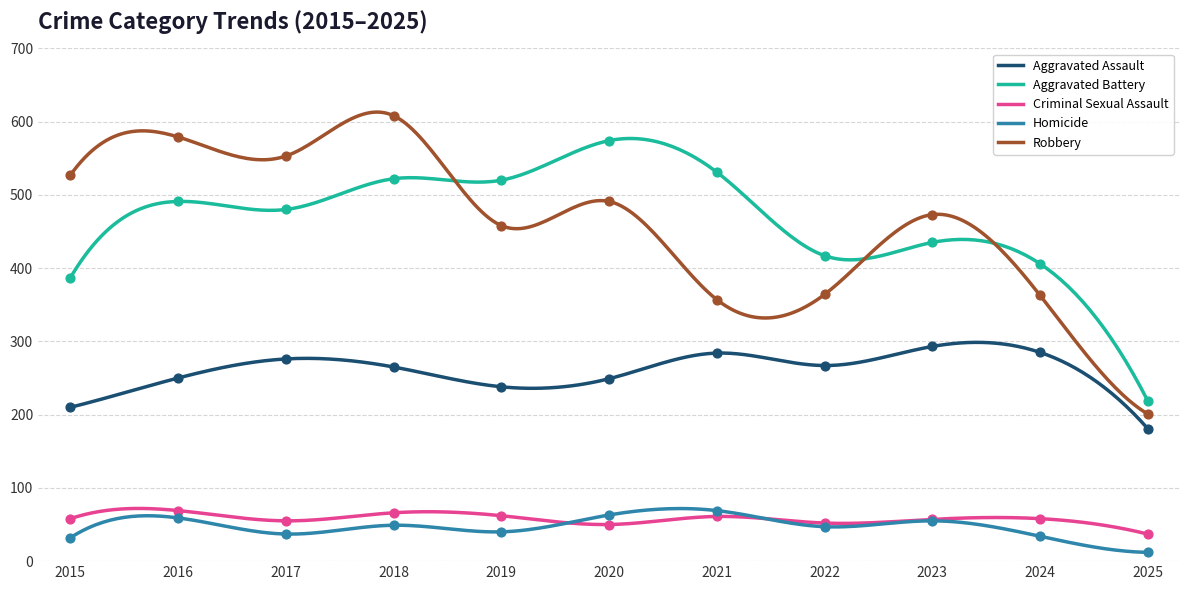

Which series has the largest total across all categories?

Aggravated Battery